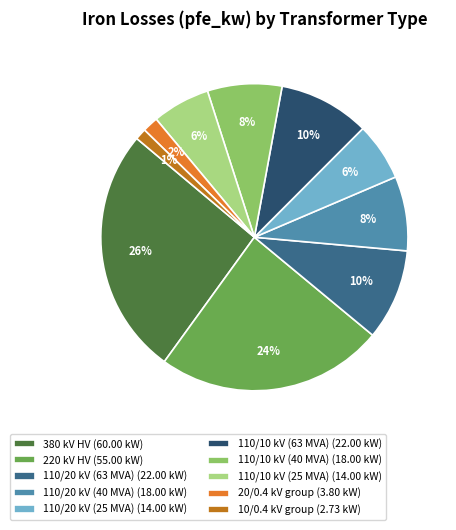

To the nearest percent, what portion does 110/10 kV (25 MVA) (14.00 kW) represent?

6%